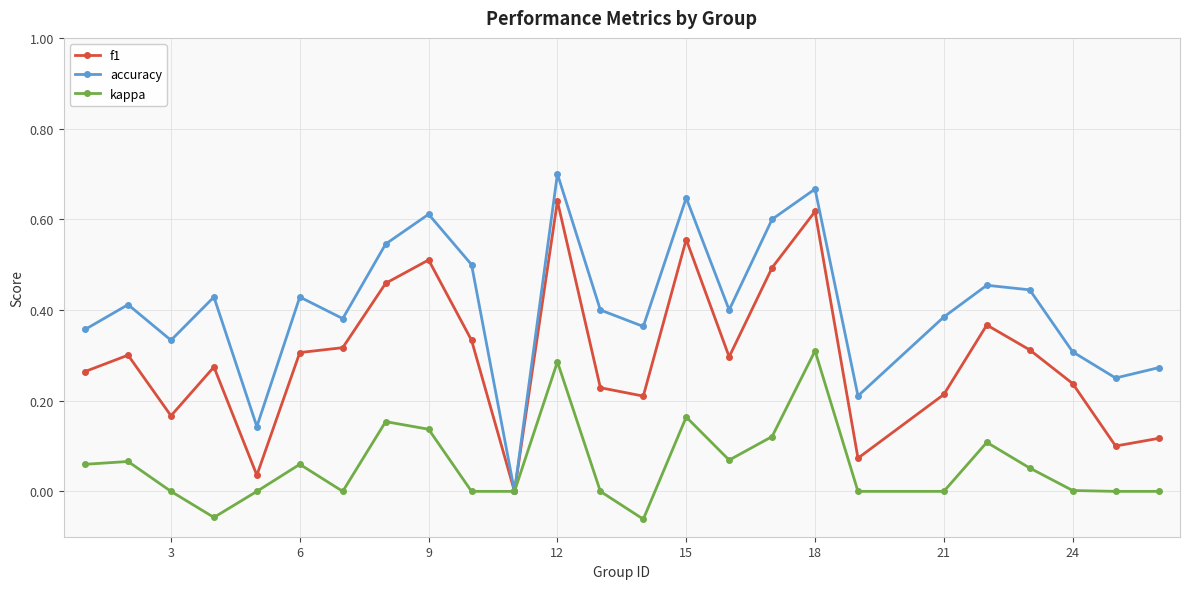

Which series has the largest range (max minus min)?

accuracy